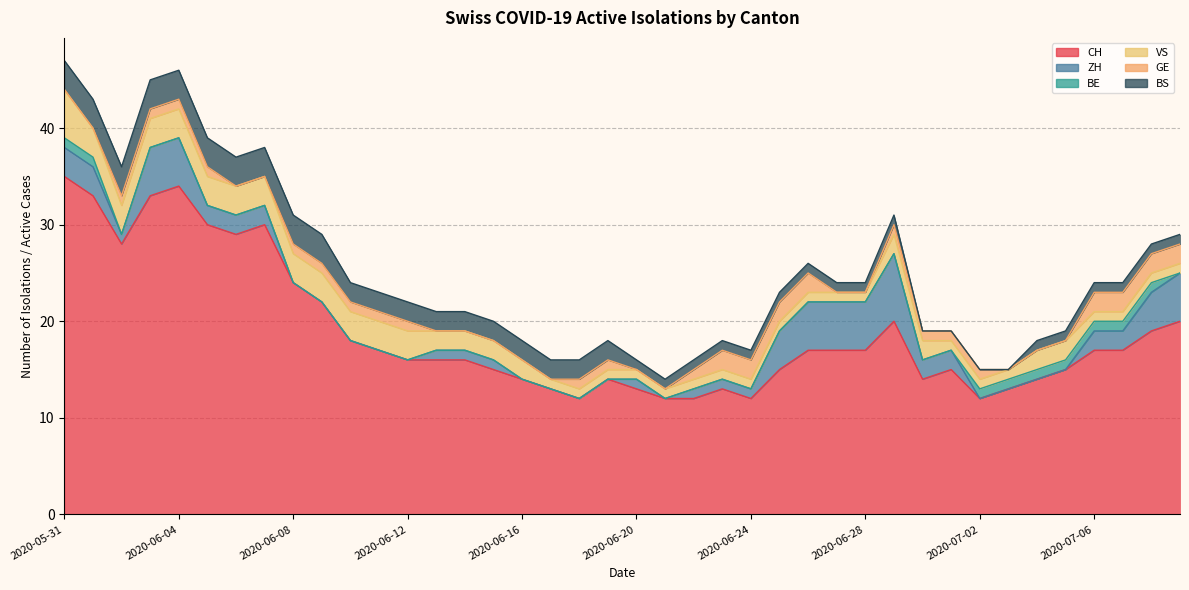

At which label is ZH closest to 3?

2020-05-31